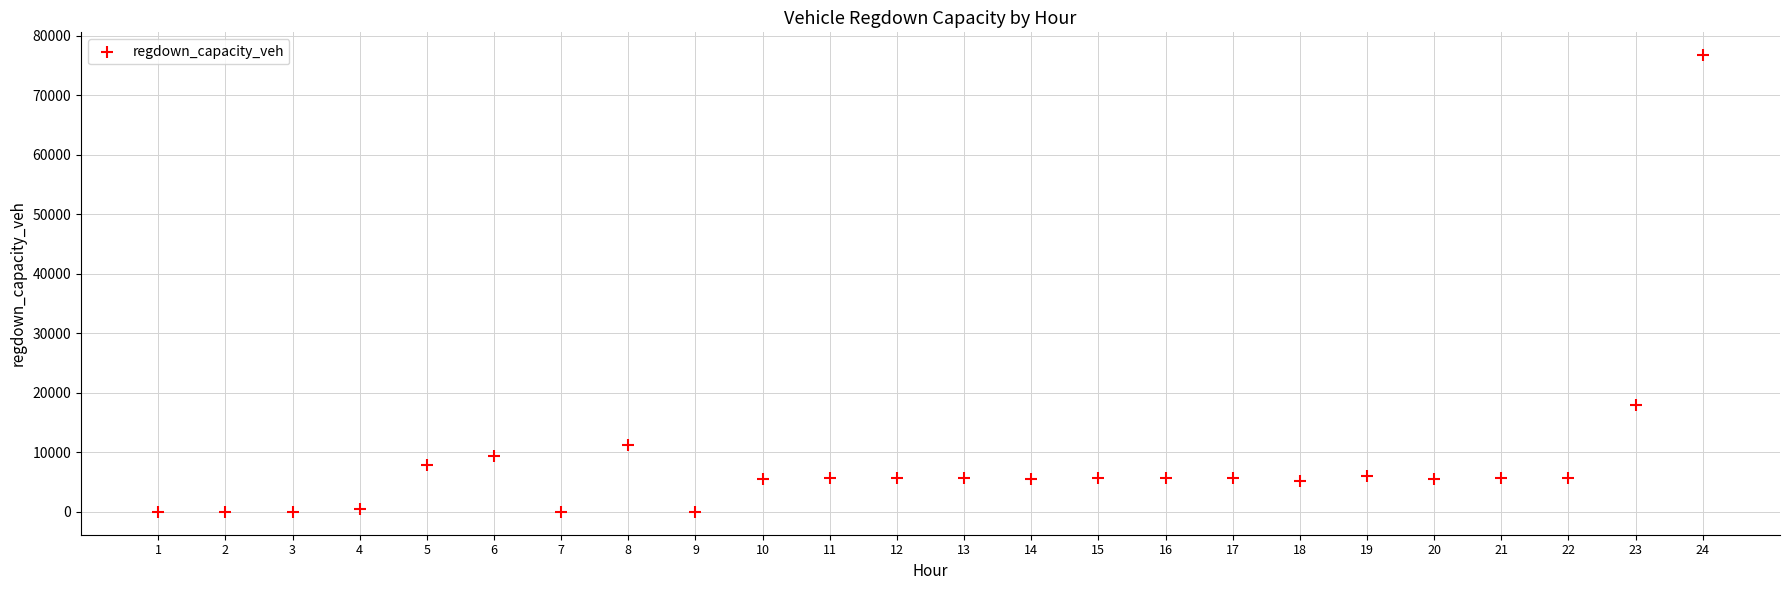

What Y value in the scatter plot is closest to 38373?

17907.2